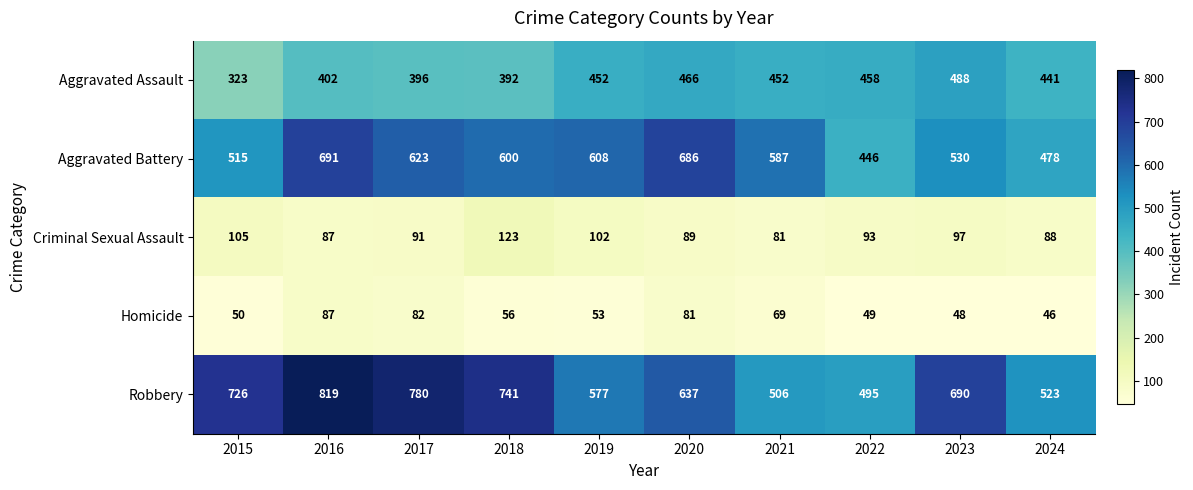

True or false: Criminal Sexual Assault has a value of 102 at 2019.

True